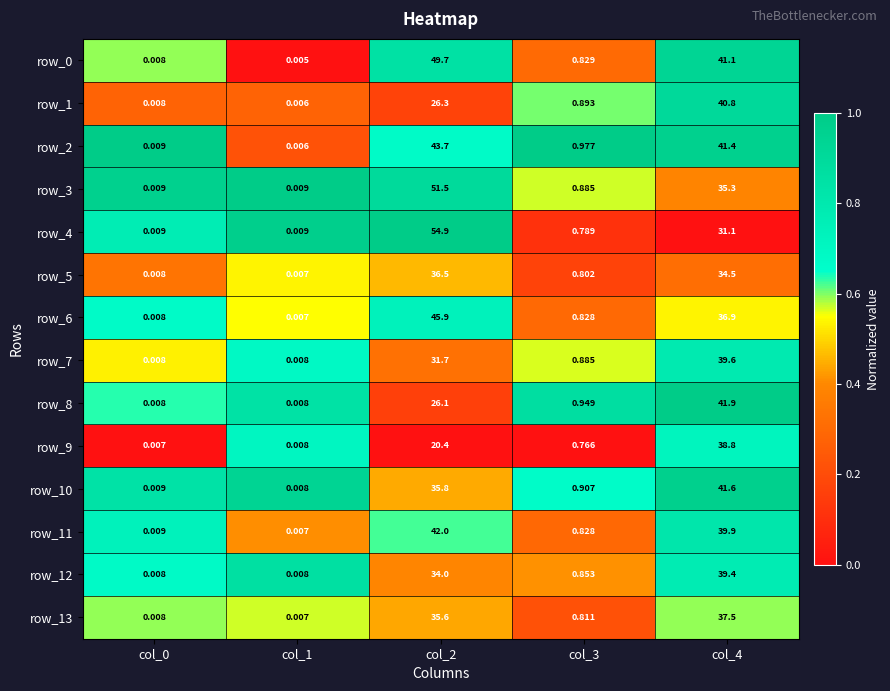

Count the number of data series in this chart.

14